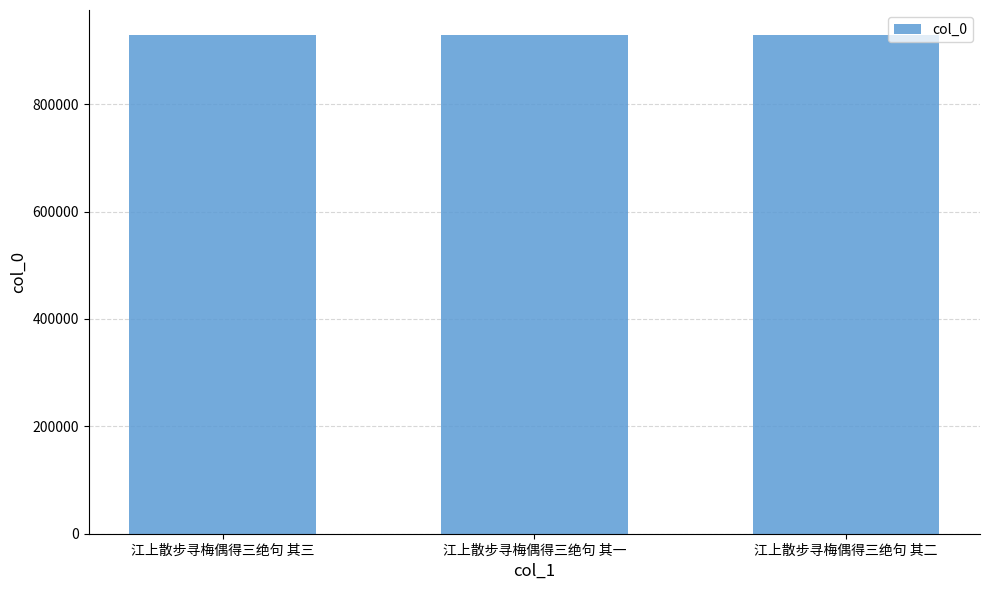

Read the value at 江上散步寻梅偶得三绝句 其三.

928820